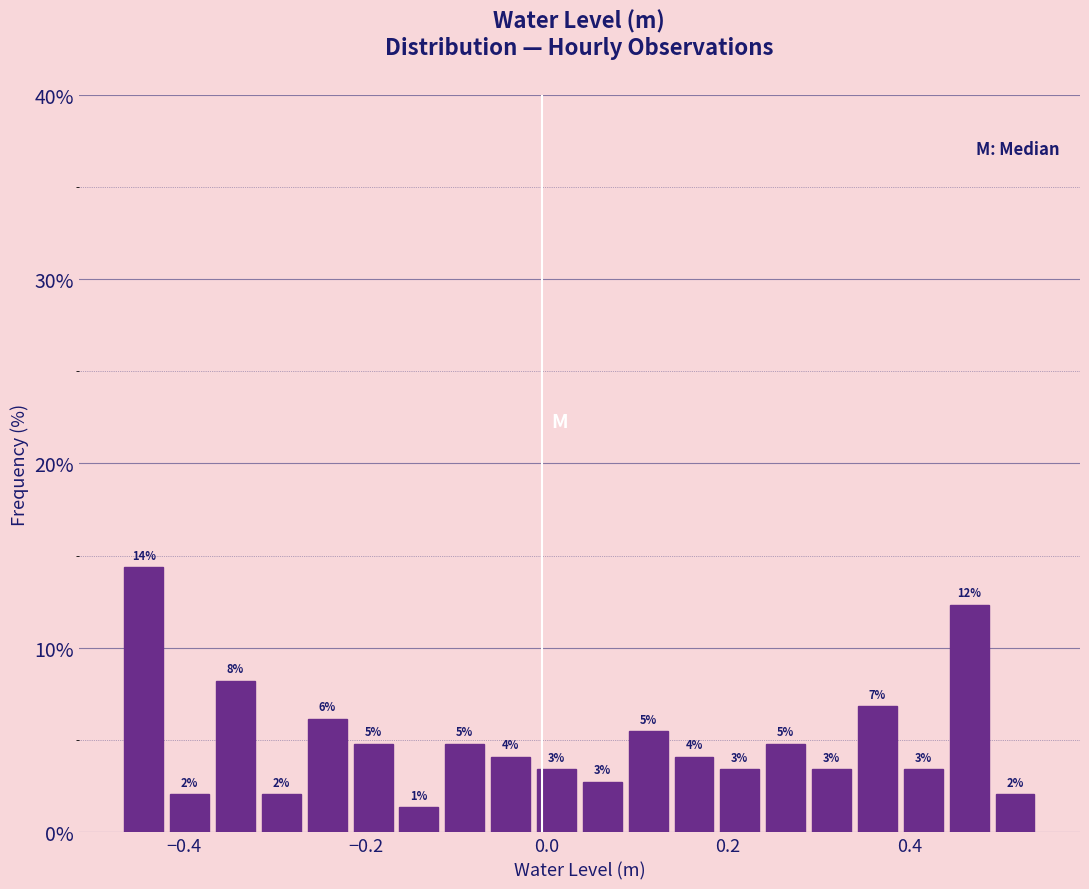

Read against the x-axis, roughly where is the centre of the tallest bar?

-0.44